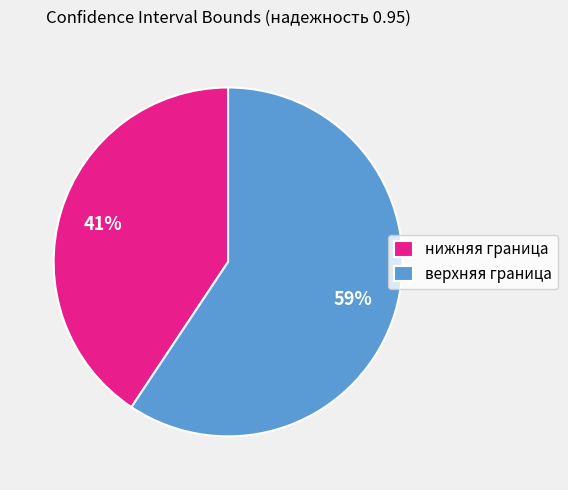

Combined, do нижняя граница and верхняя граница account for over 50%?

Yes